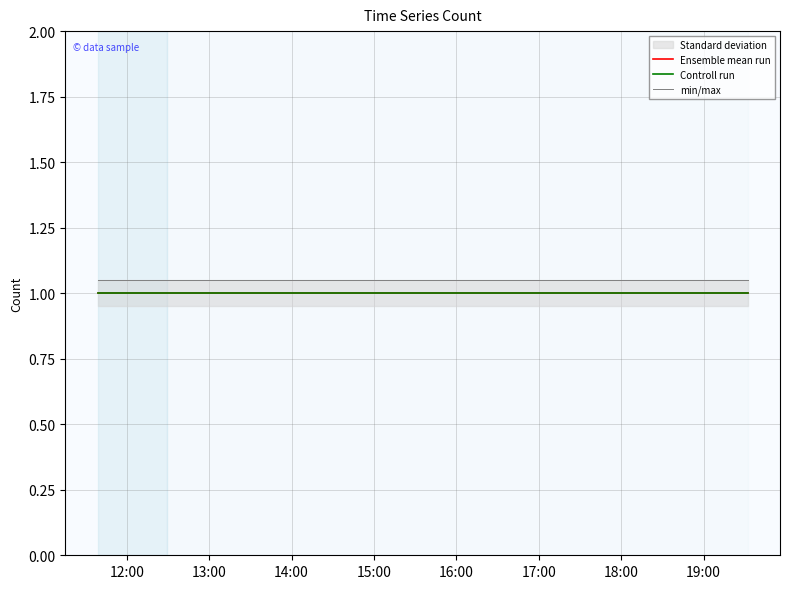

Rank the series by their maximum value, from highest to lowest.

min/max, Ensemble mean run, Controll run